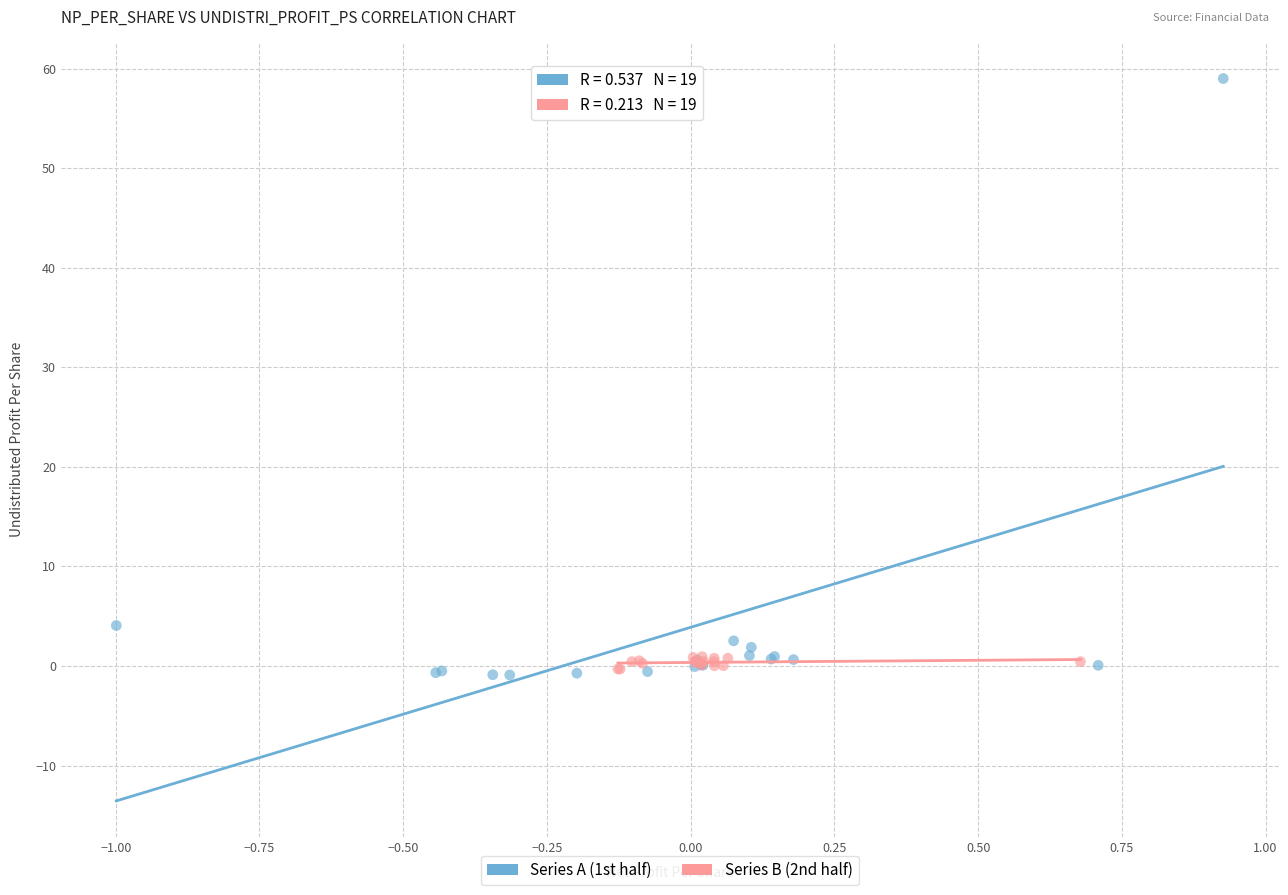

Which series reaches the maximum Y coordinate?

Series A (1st half)